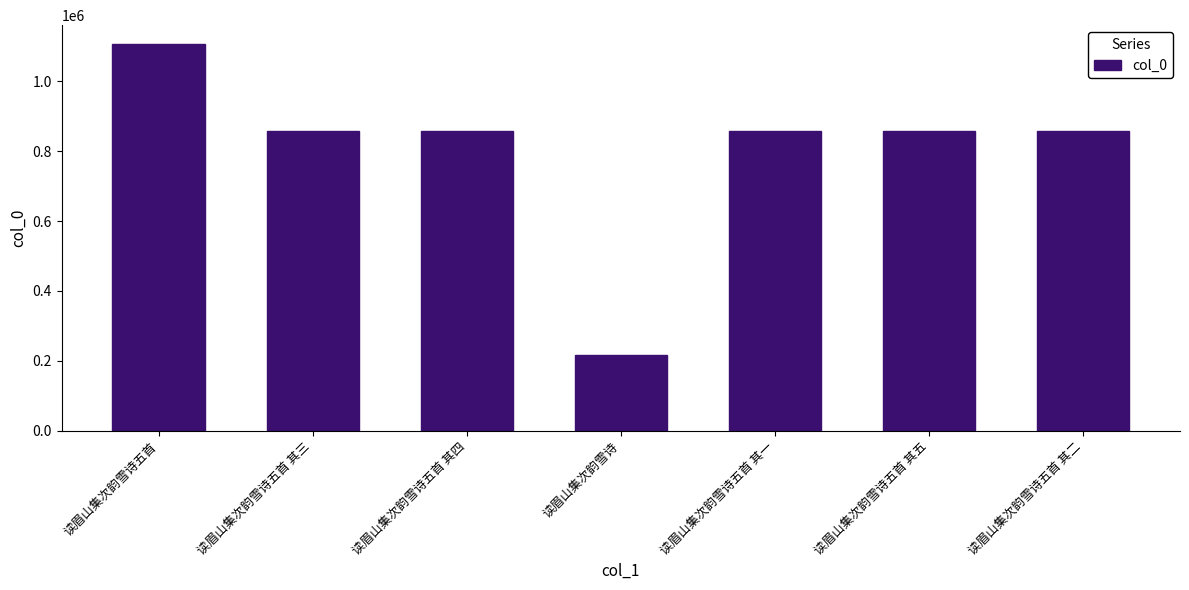

What is the value of the 1st bar from the left?

1106081